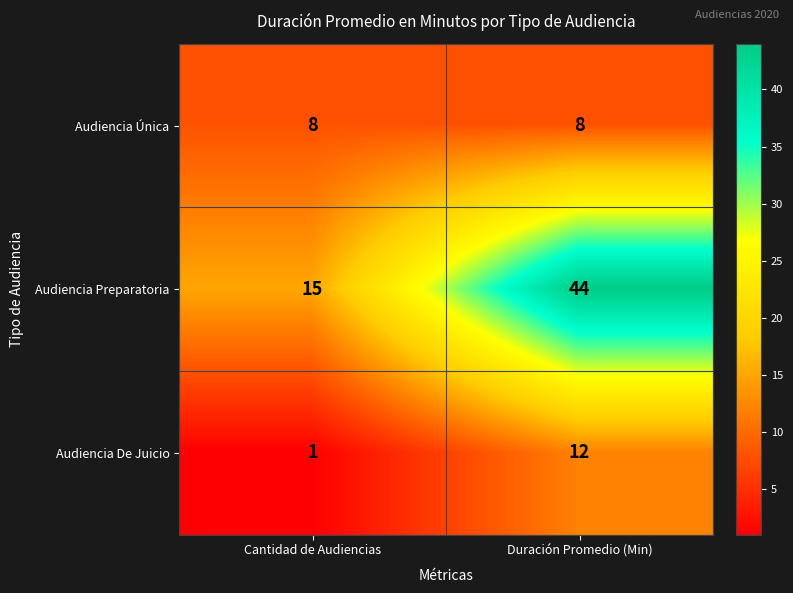

What is the highest value of the Audiencia De Juicio series?

12